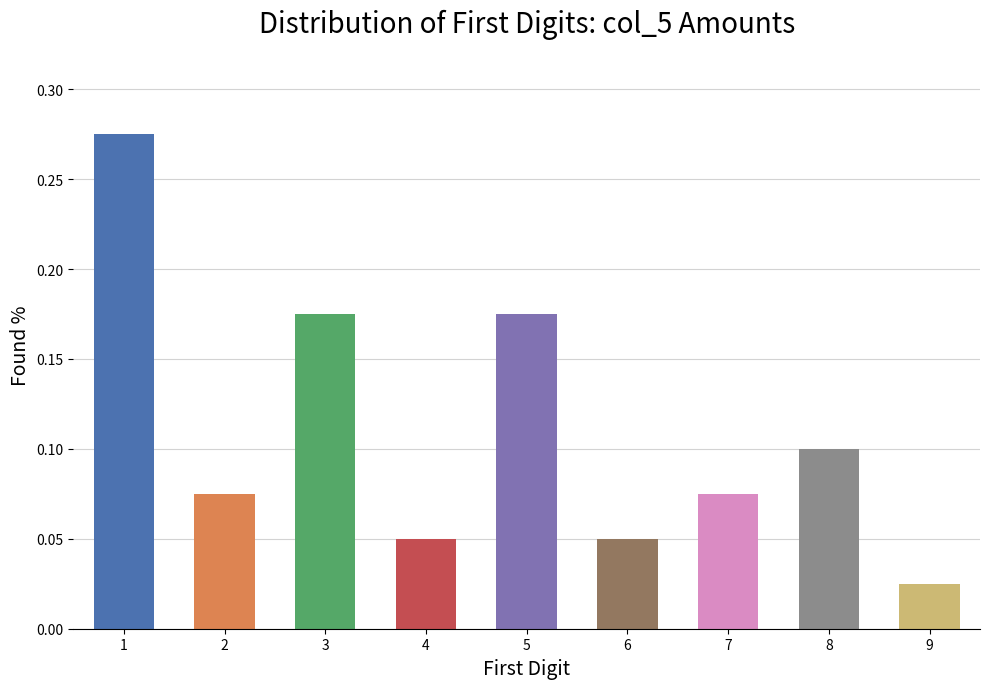

Between 3 and 9, which is larger?

3